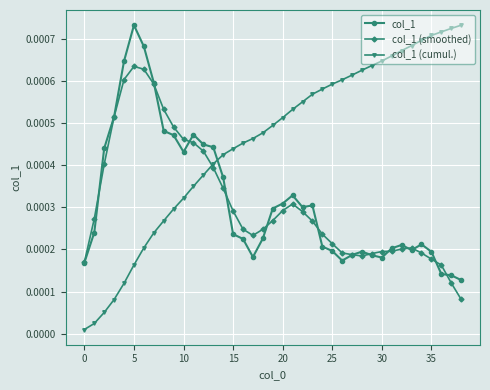

How many col_1 (smoothed) values are between 0 and 1?

39